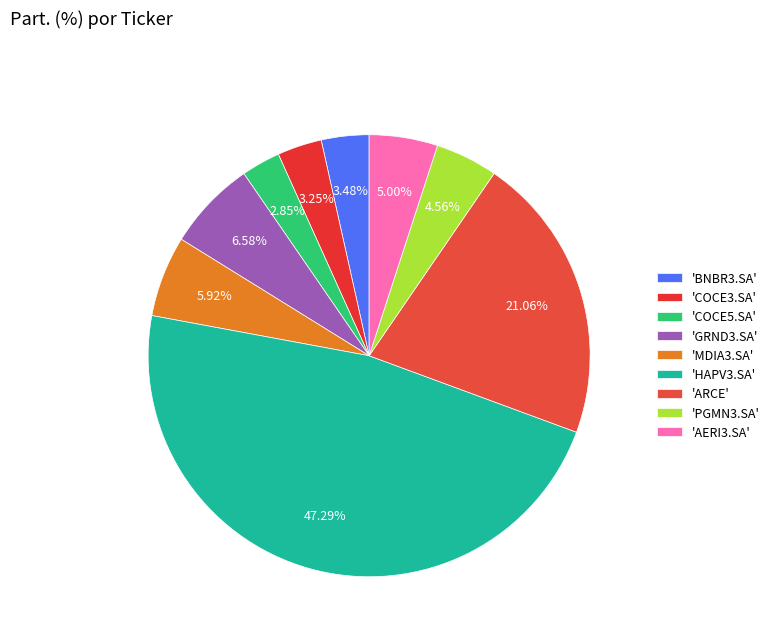

How many slices are in this pie chart?

9